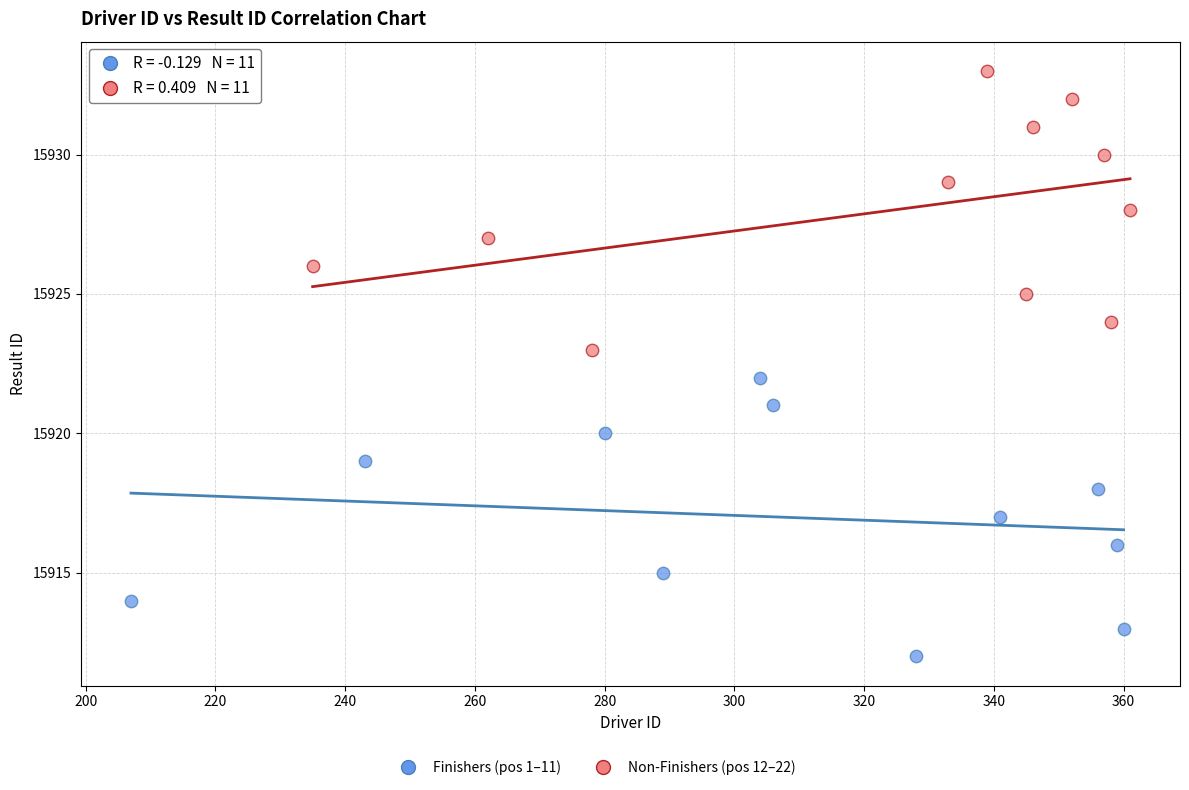

Which series contains the lowest Y value?

Finishers (pos 1–11)